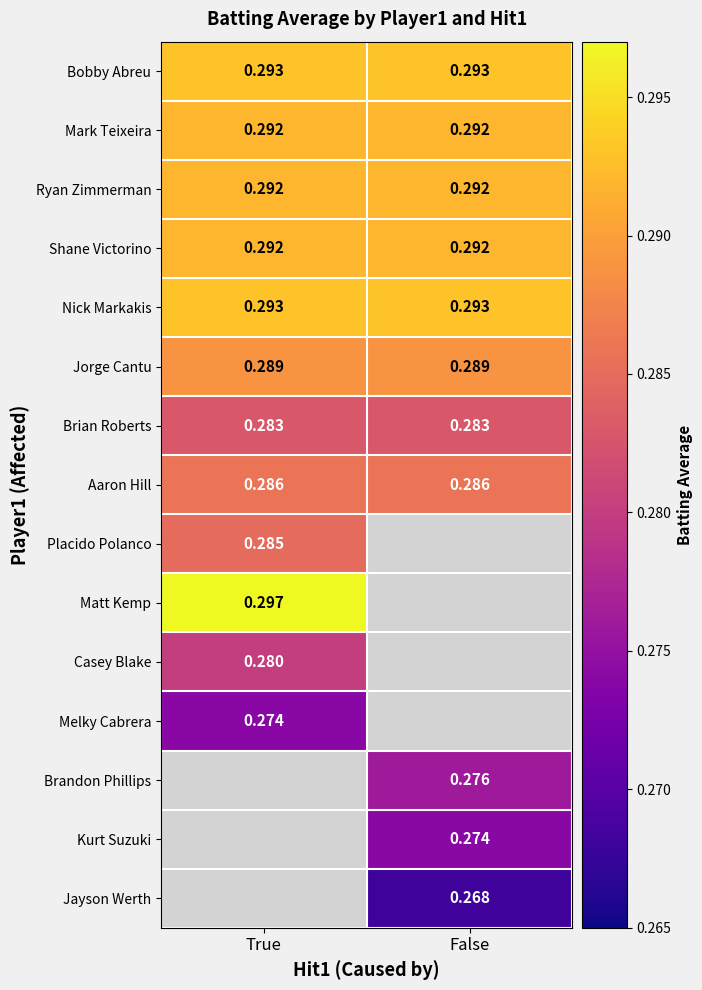

What is the sum of all Brian Roberts values?

0.6